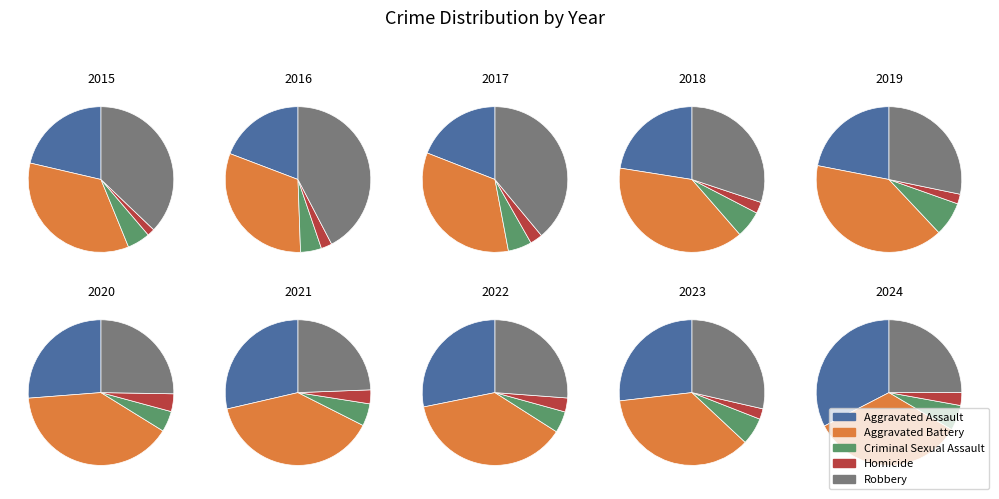

Which series has the largest range (max minus min)?

Robbery